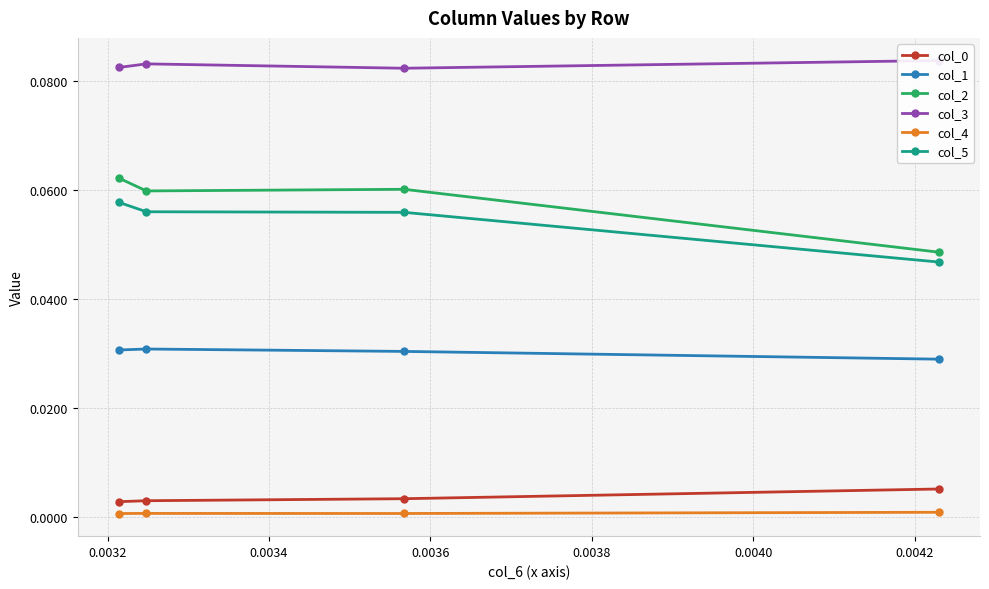

Is it true that col_3 equals 0.1 at 0.0030?

False